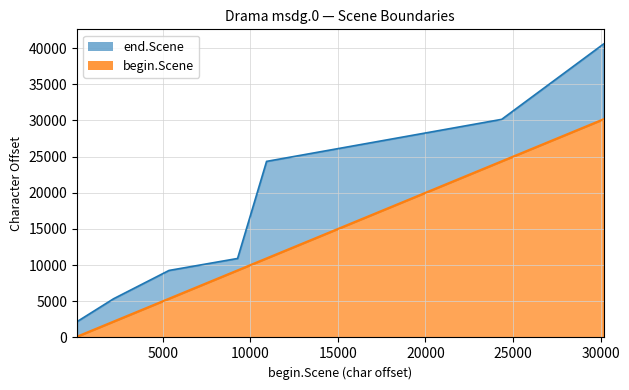

What are all the series names shown in the legend?

end.Scene, begin.Scene